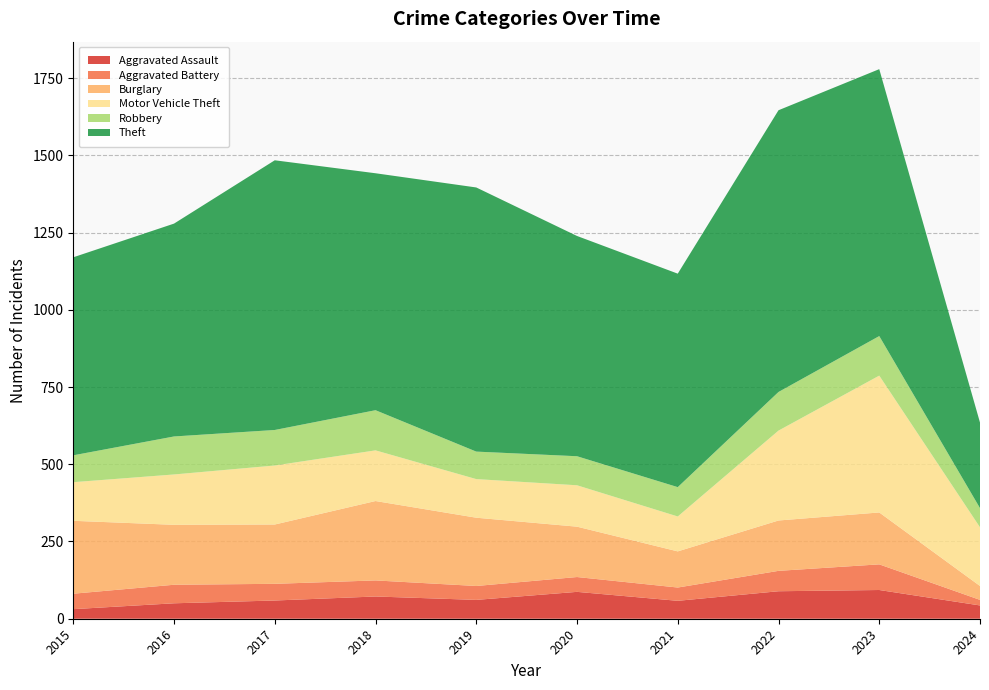

Reading left to right, what are all the values shown in this chart?

Aggravated Assault: 2015=31	2016=50	2017=59	2018=72	2019=61	2020=87	2021=58	2022=89	2023=93	2024=43
Aggravated Battery: 2015=50	2016=60	2017=54	2018=52	2019=45	2020=48	2021=43	2022=66	2023=83	2024=18
Burglary: 2015=236	2016=194	2017=192	2018=257	2019=221	2020=163	2021=117	2022=163	2023=168	2024=45
Motor Vehicle Theft: 2015=125	2016=163	2017=191	2018=164	2019=125	2020=134	2021=113	2022=291	2023=443	2024=190
Robbery: 2015=87	2016=123	2017=115	2018=130	2019=89	2020=94	2021=95	2022=125	2023=128	2024=62
Theft: 2015=641	2016=689	2017=873	2018=767	2019=855	2020=713	2021=691	2022=912	2023=864	2024=277